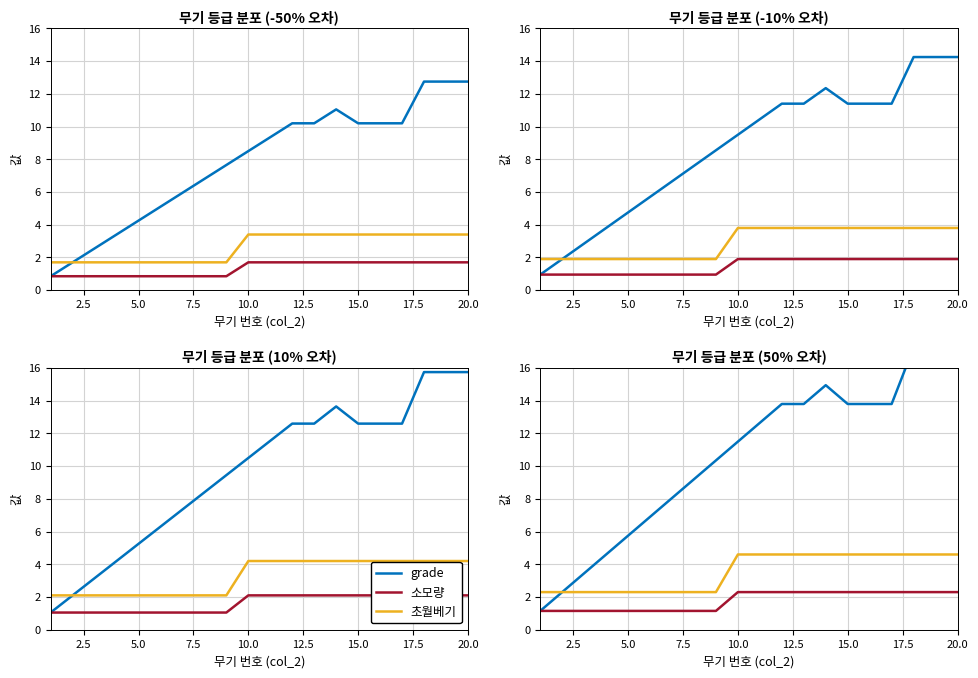

Which has a higher value, 17.5 or 10.0?

17.5